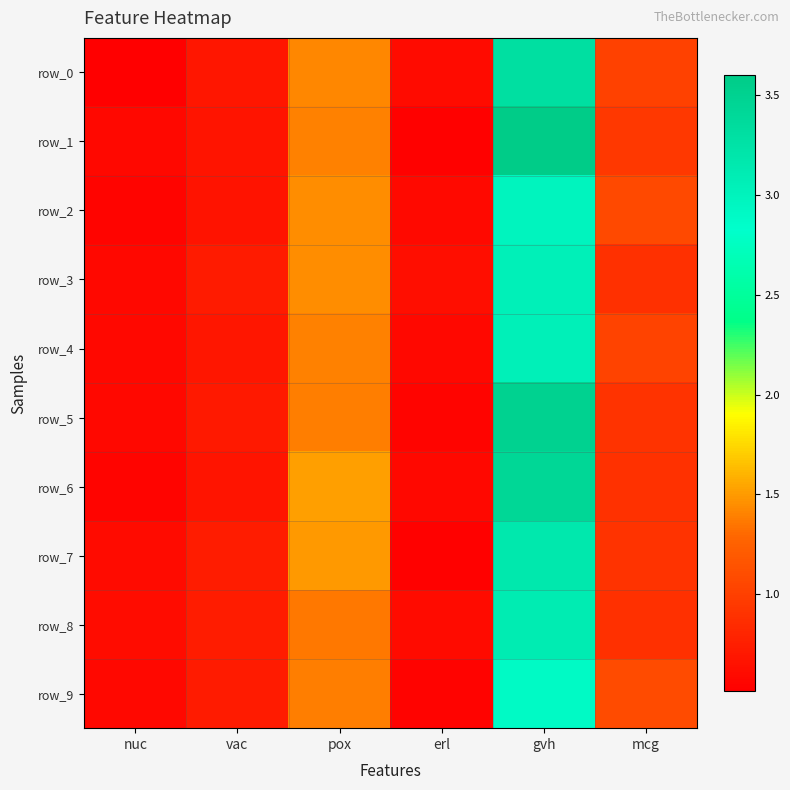

Reading left to right, extract all data points from this chart.

row_0: 0.5	0.7	1.4	0.6	3.3	1.0
row_1: 0.6	0.7	1.4	0.5	3.6	0.9
row_2: 0.6	0.7	1.4	0.6	3.0	1.1
row_3: 0.6	0.7	1.4	0.6	3.1	0.9
row_4: 0.6	0.7	1.4	0.6	3.1	1.0
row_5: 0.6	0.7	1.4	0.6	3.5	0.9
row_6: 0.6	0.7	1.5	0.6	3.4	0.9
row_7: 0.6	0.7	1.5	0.5	3.2	0.9
row_8: 0.6	0.7	1.4	0.6	3.1	0.9
row_9: 0.6	0.7	1.4	0.5	2.9	1.1